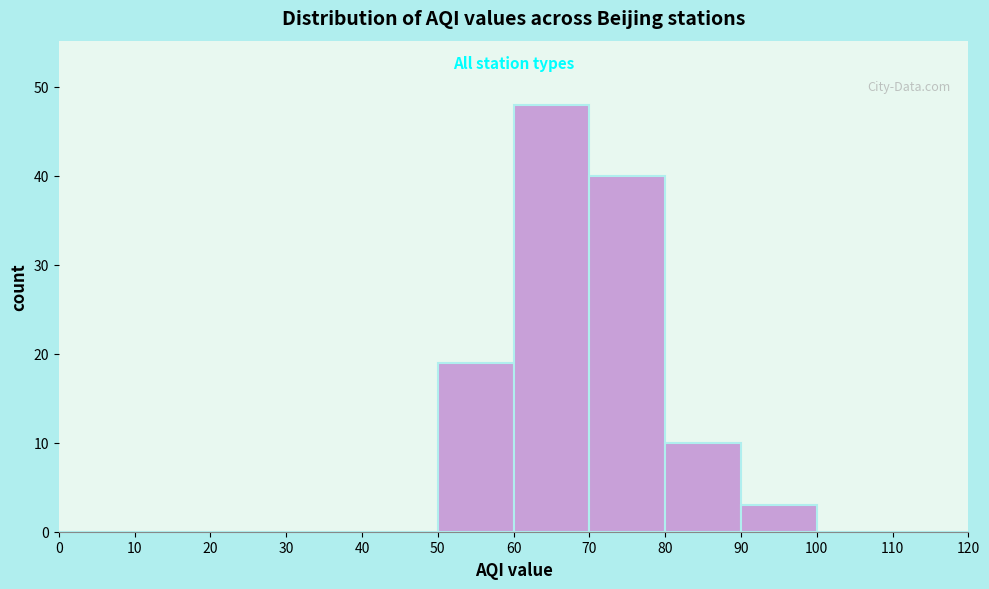

How tall is the bar that spans 70 to 80 on the x-axis? The values are not printed on the chart, so give them approximately, as read against the axis.

40